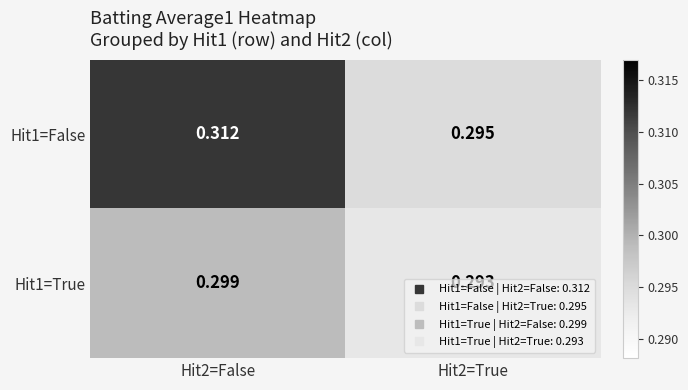

List the series in order of their peak value, lowest first.

Hit1=True, Hit1=False